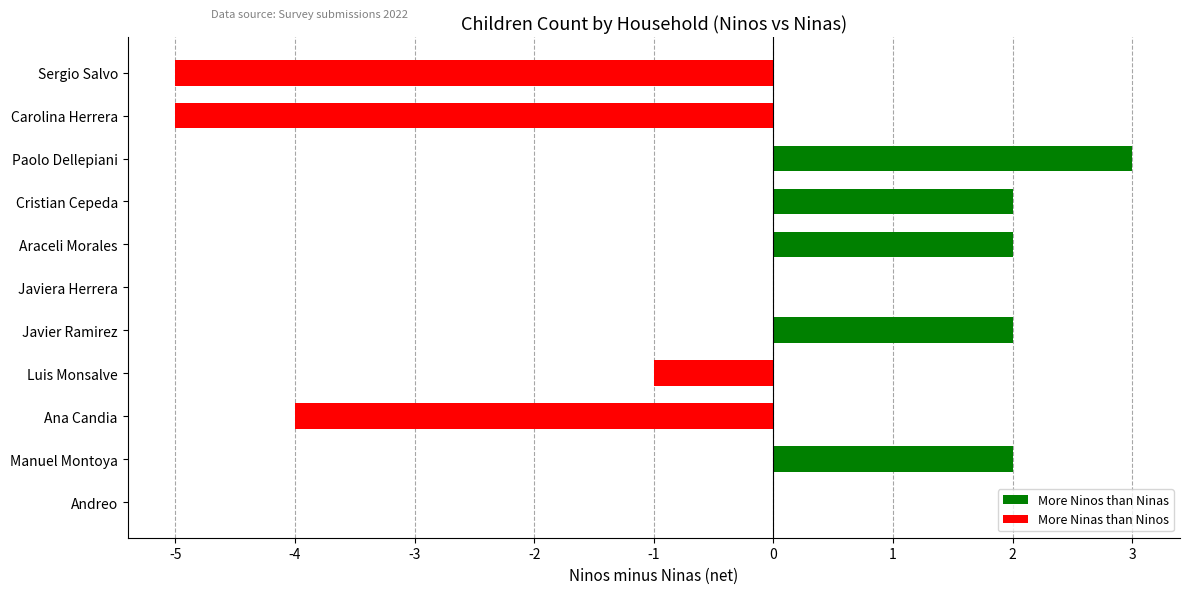

What is the sum of all values?

-4